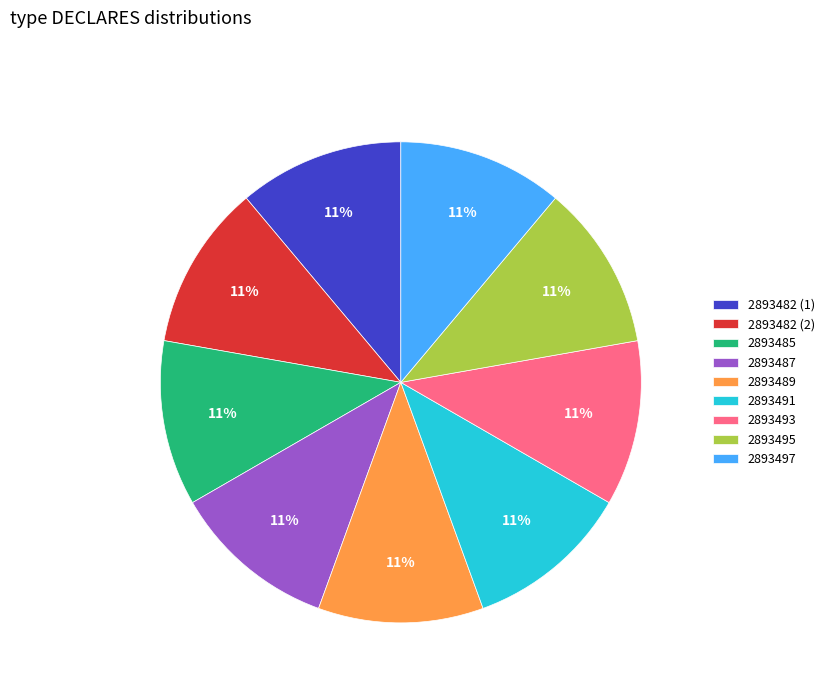

True or false: 2893491 accounts for 24% of the total.

False